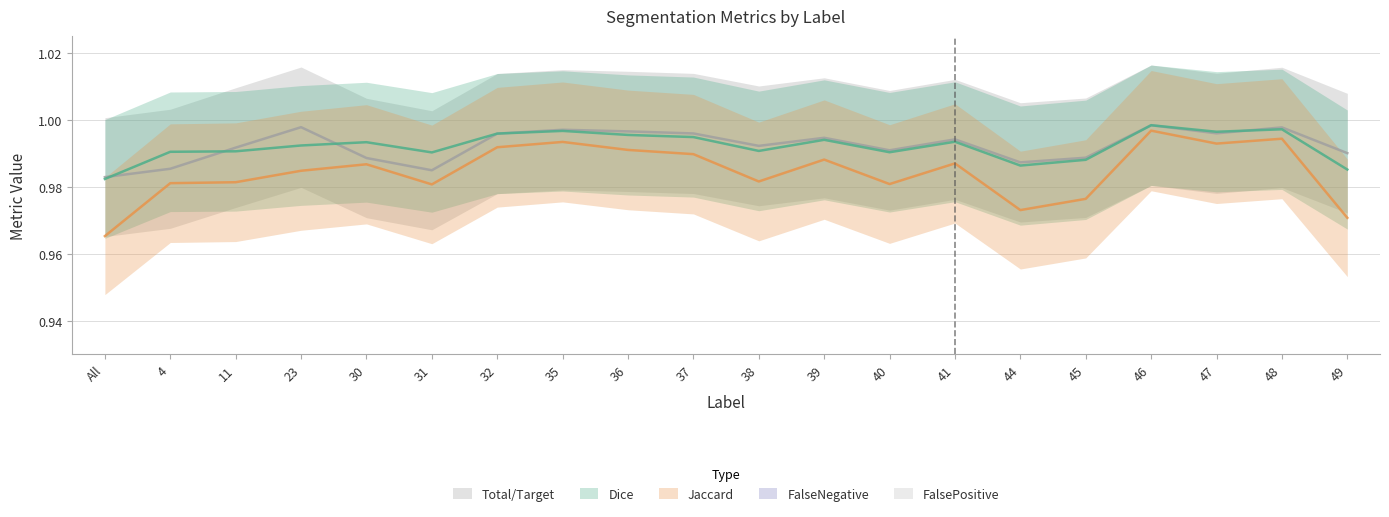

True or false: FalsePositive and Dice intersect in this chart.

False